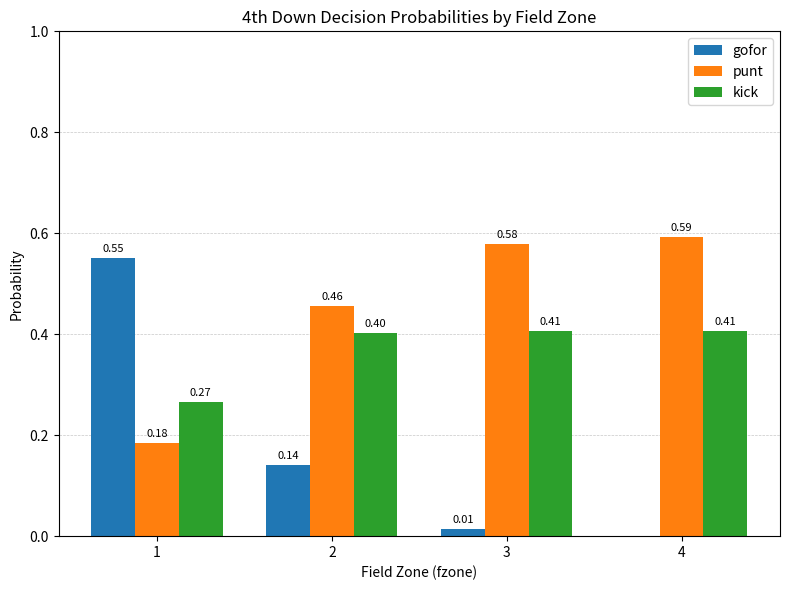

What is the sum of all kick values?

1.5